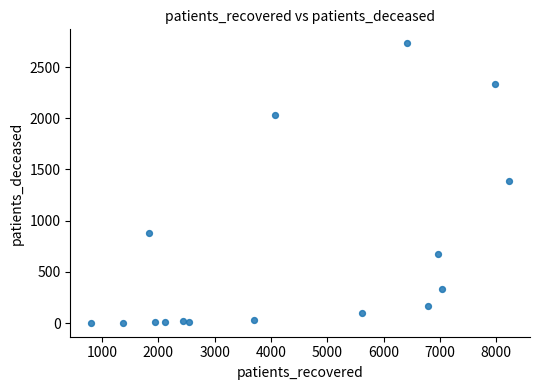

What is the range of X values (max minus min)?

7420